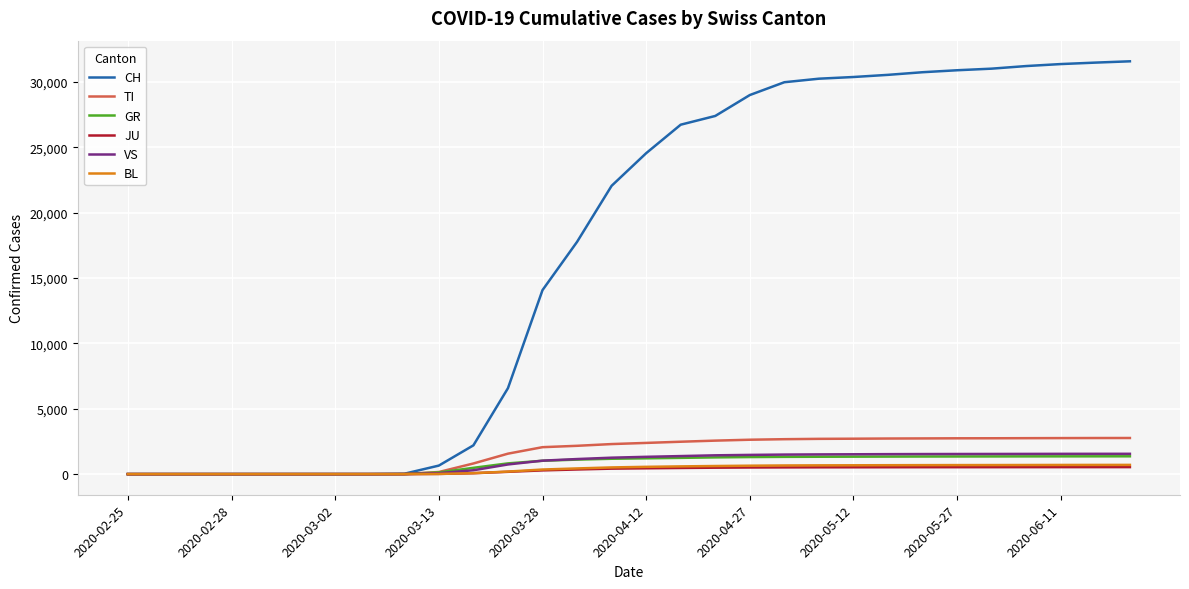

Which series has the widest spread of values?

CH